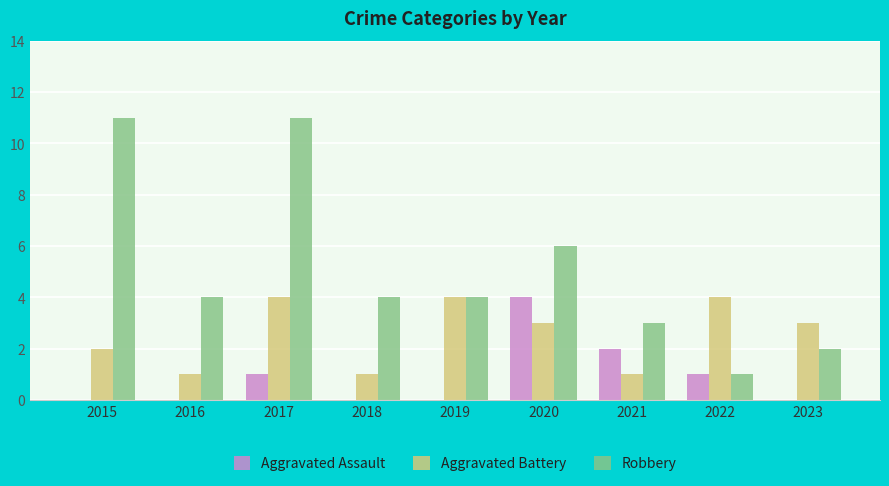

At which category is the sum across all series the highest?

2017